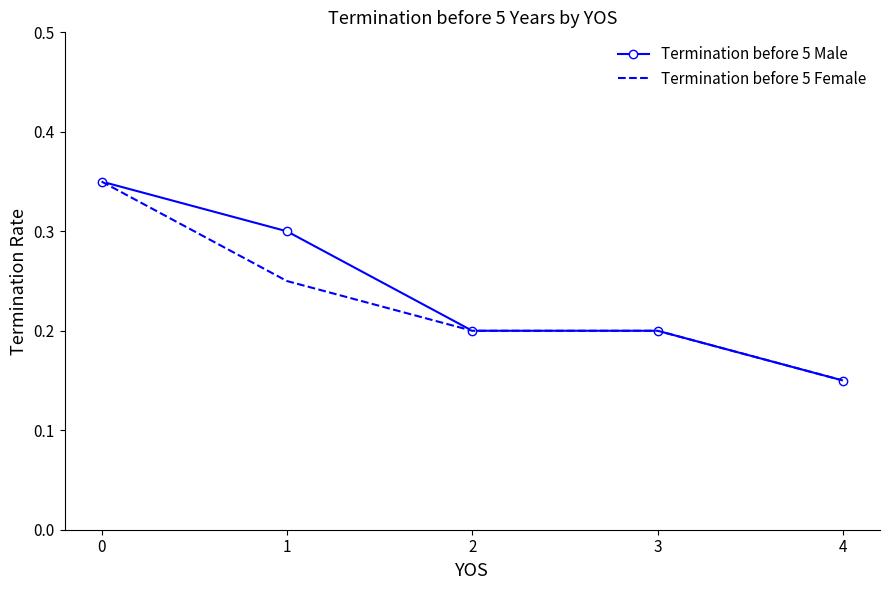

Which label corresponds to the smallest value in the chart?

4